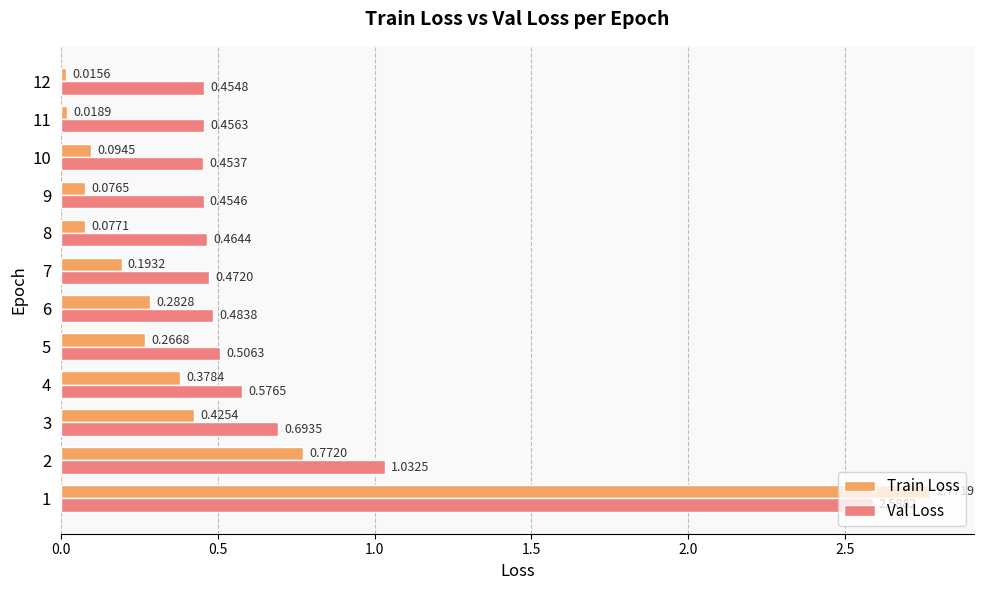

Which series has the largest total across all categories?

Val Loss